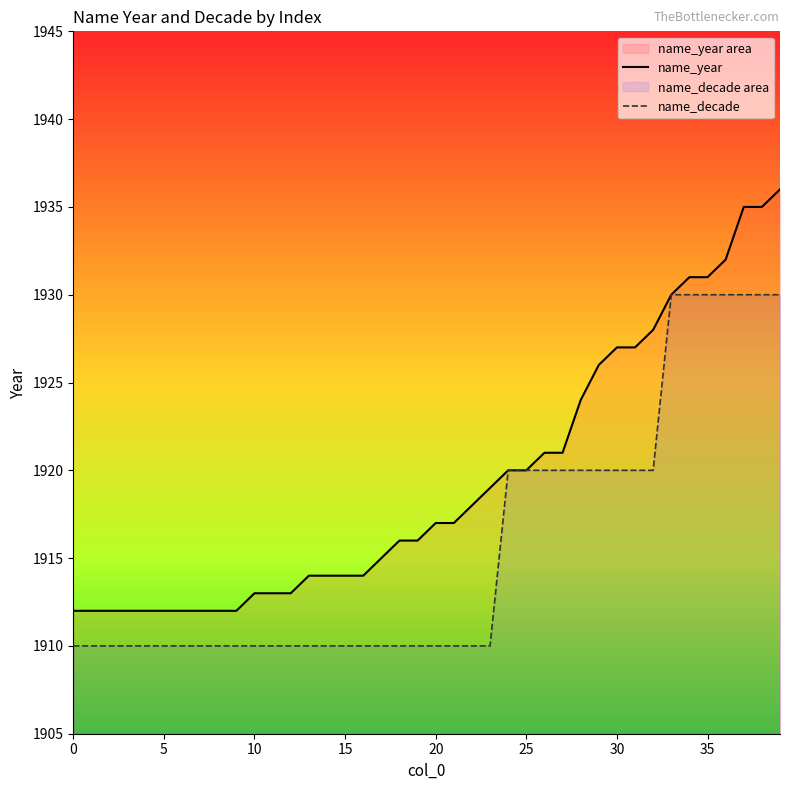

What is the value of the name_year point at the 38th from the left?

1935